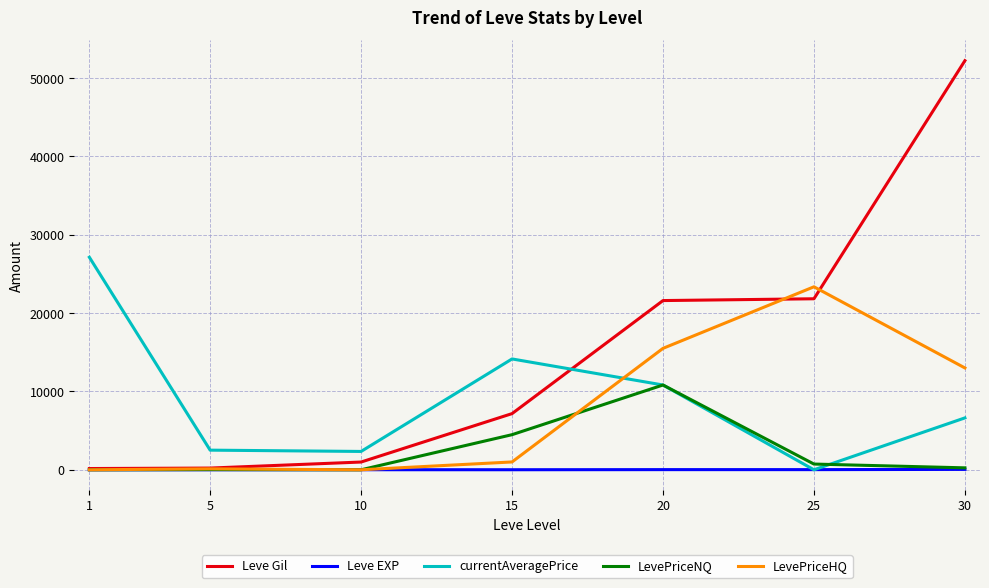

Where do currentAveragePrice and LevePriceHQ first cross each other?

15 and 20